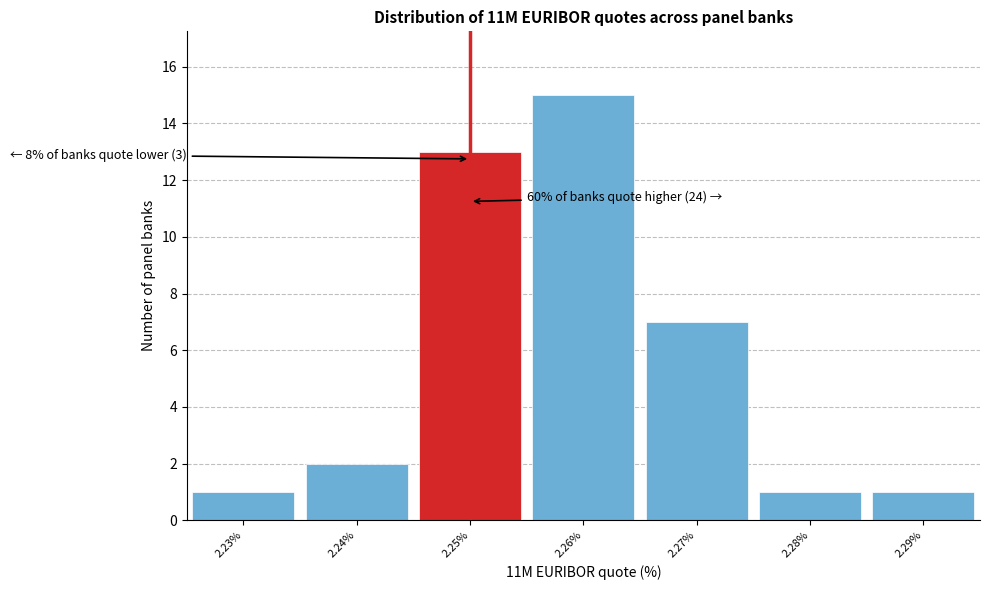

Which range on the x-axis has the tallest bar?

2.255 to 2.265